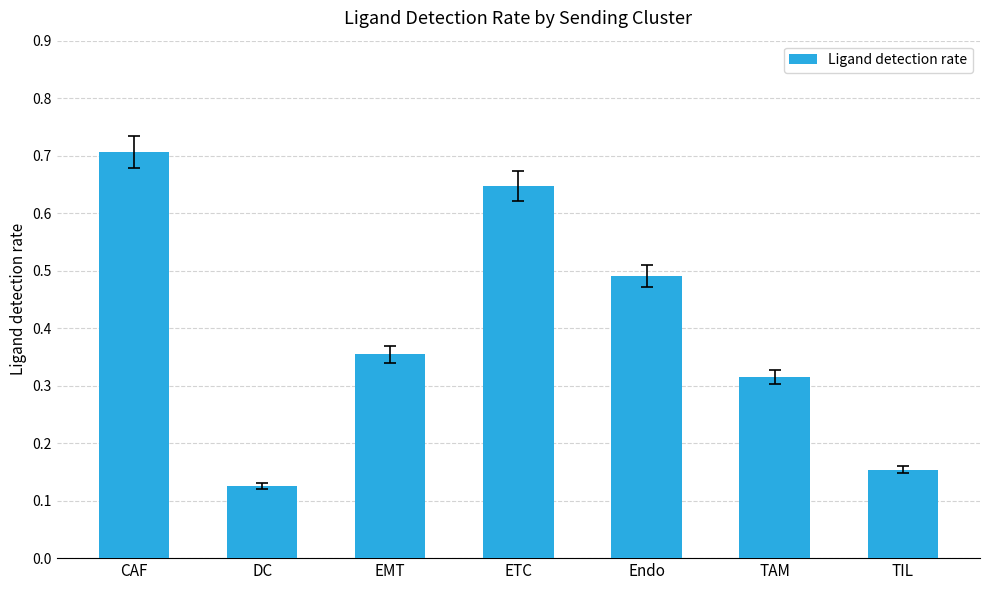

What is the label of the 7th bar from the right?

CAF